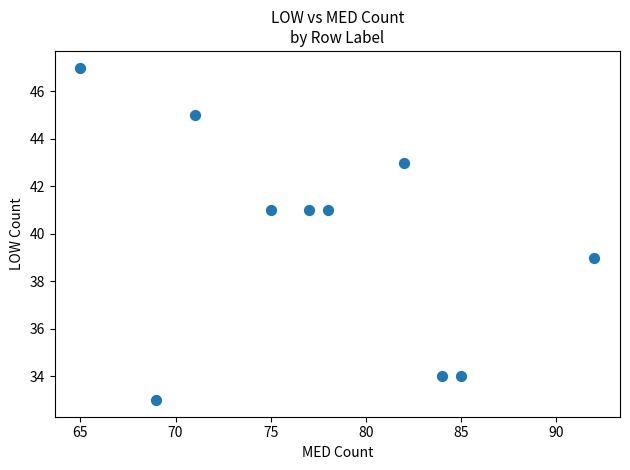

What is the average X value?

78